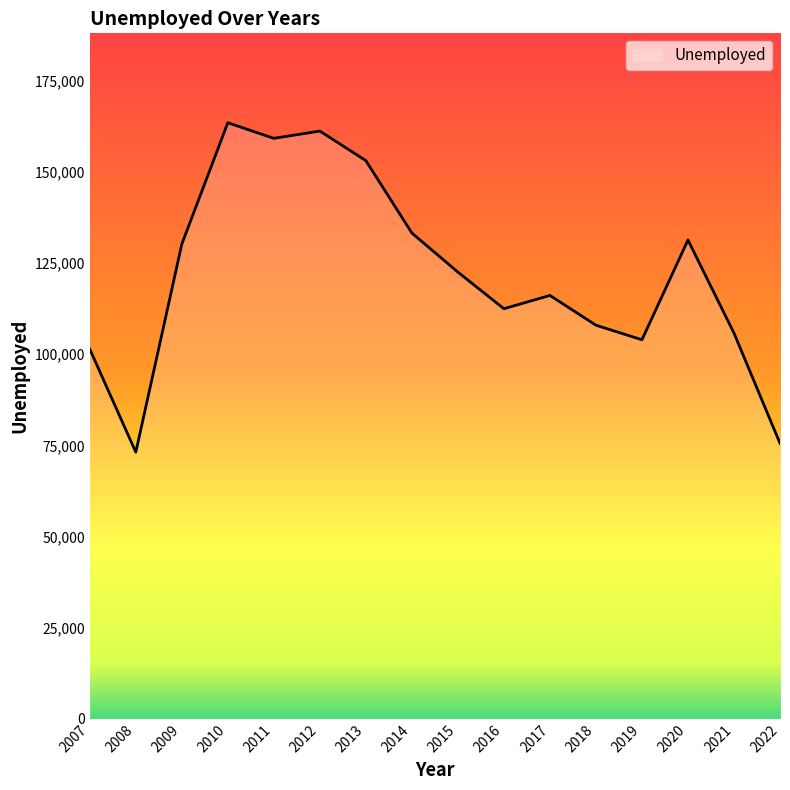

What is the difference between the values at 2017 and 2019?

12163